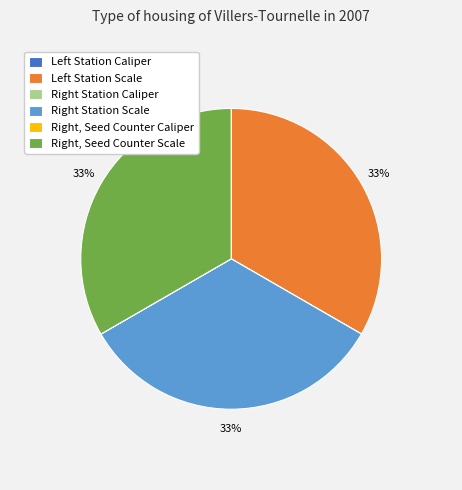

To the nearest percent, what is the difference between the largest and smallest slice percentages?

33%